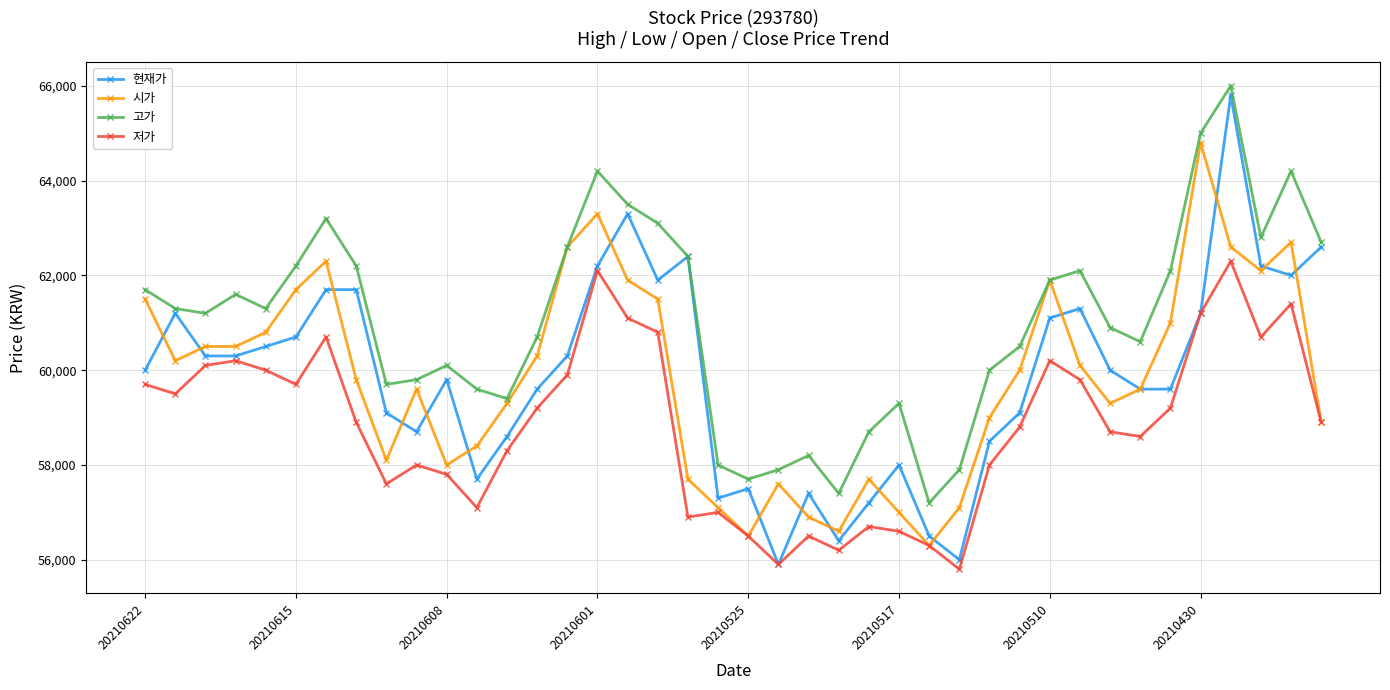

True or false: 저가 and 고가 intersect in this chart.

False